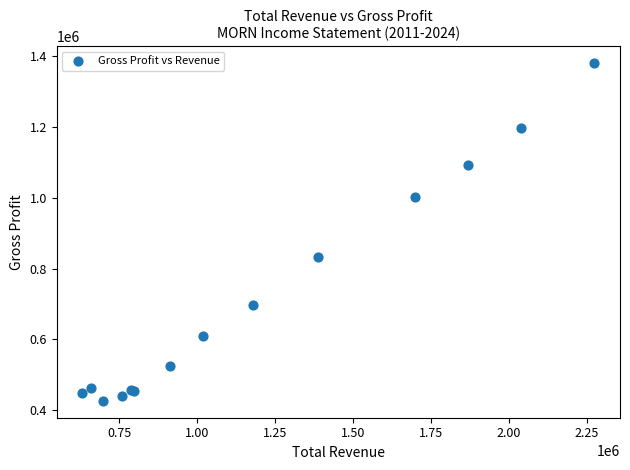

What Y value in the scatter plot is closest to 903100?

833100